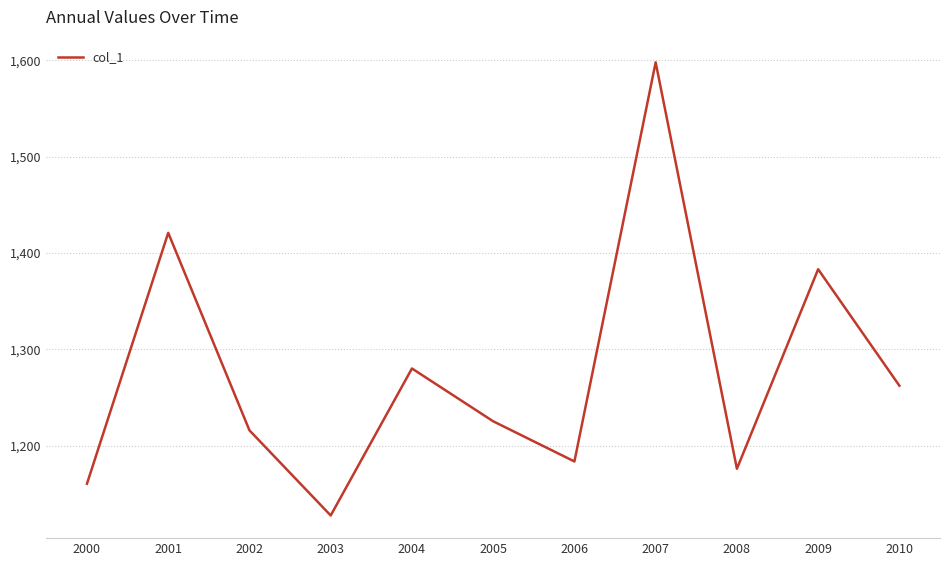

The chart shows a value of 1597.8 at 2007. True or false?

True